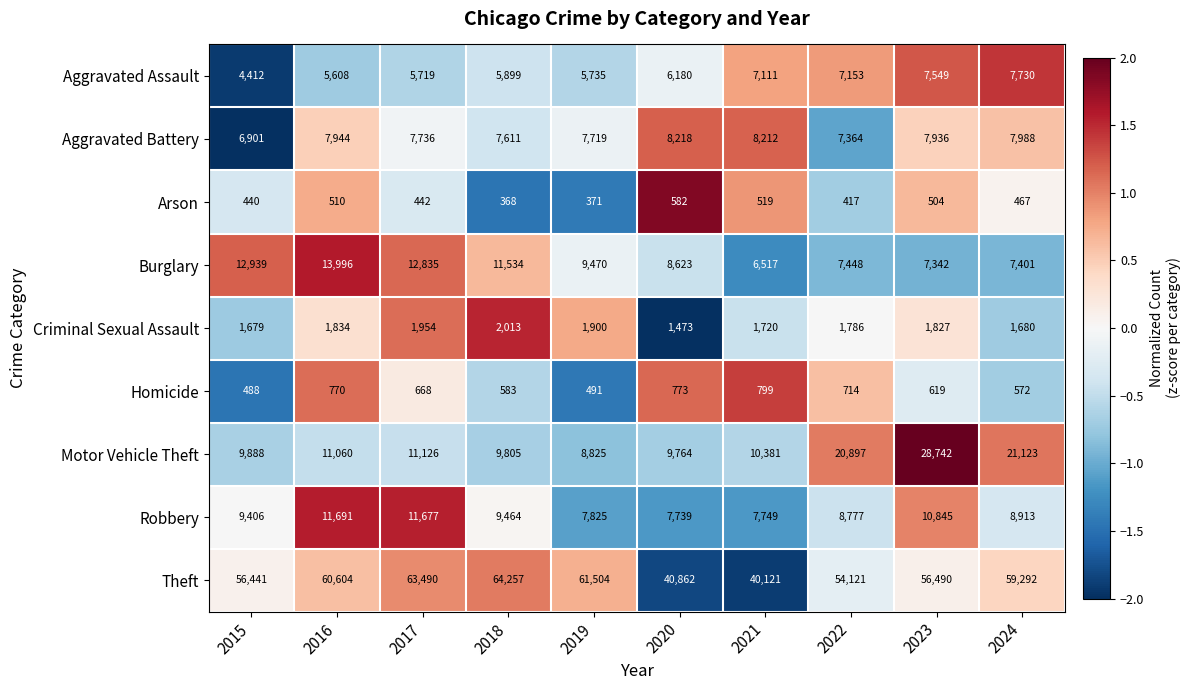

List the series in order of their peak value, lowest first.

Arson, Homicide, Criminal Sexual Assault, Aggravated Assault, Aggravated Battery, Robbery, Burglary, Motor Vehicle Theft, Theft